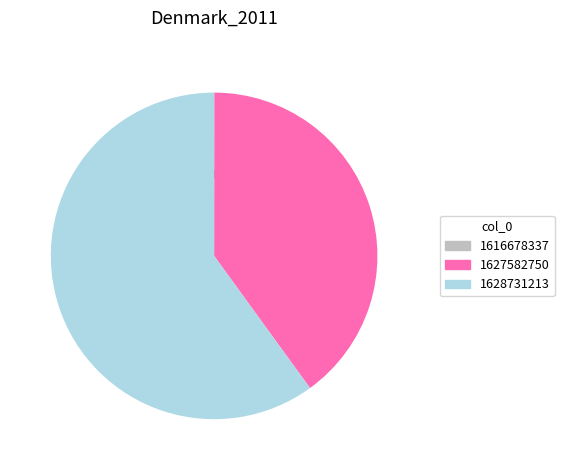

True or false: 1627582750 accounts for 40% of the total.

True